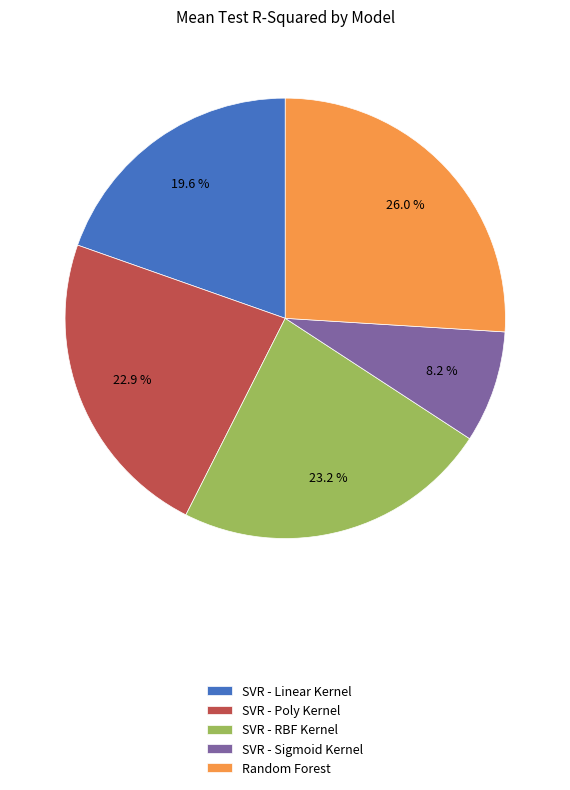

Which has a higher value, SVR - Poly Kernel or Random Forest?

Random Forest